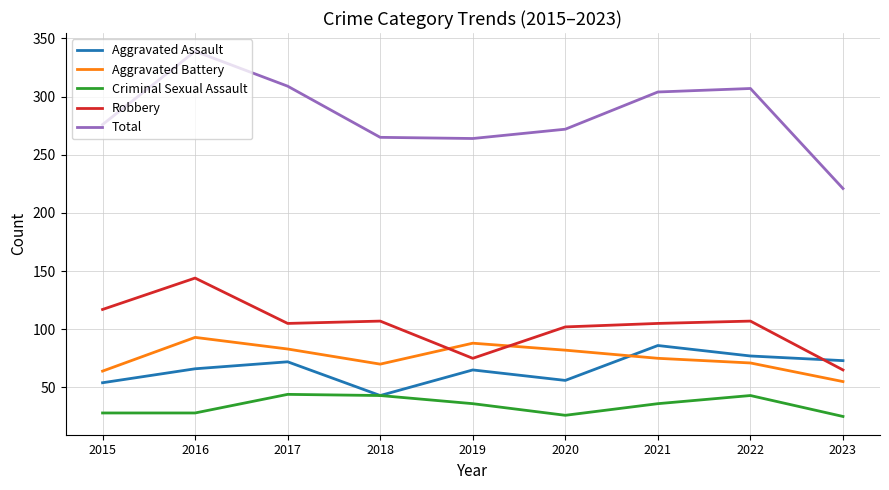

What is the smallest value displayed?

25